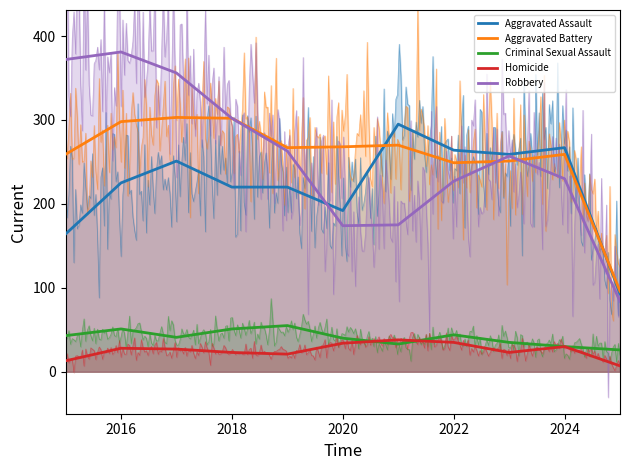

What is the value of the Robbery point at the 1st from the left?

372